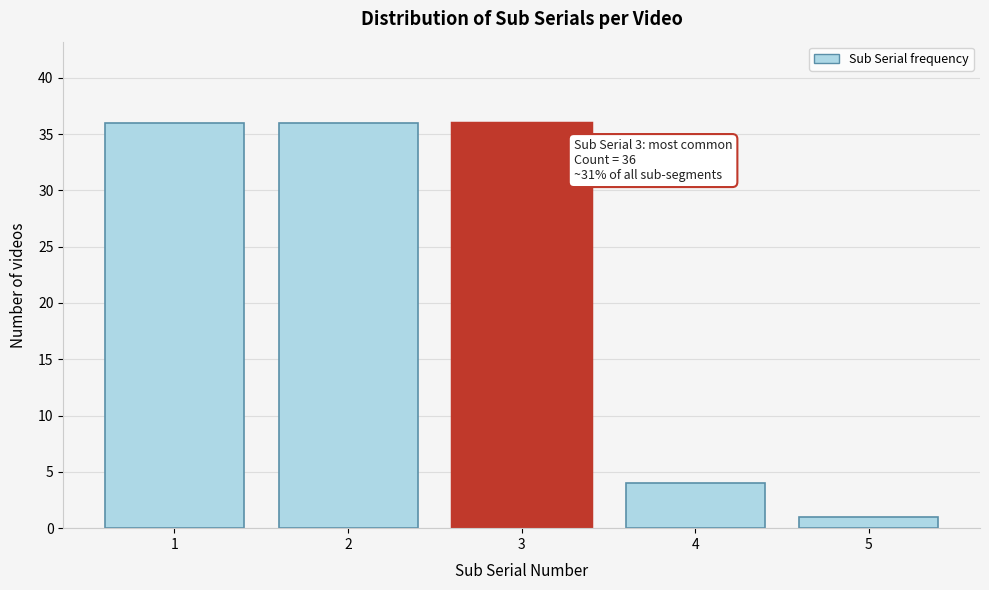

Reading left to right, transcribe all the data shown in this chart.

1=36	2=36	3=36	4=4	5=1